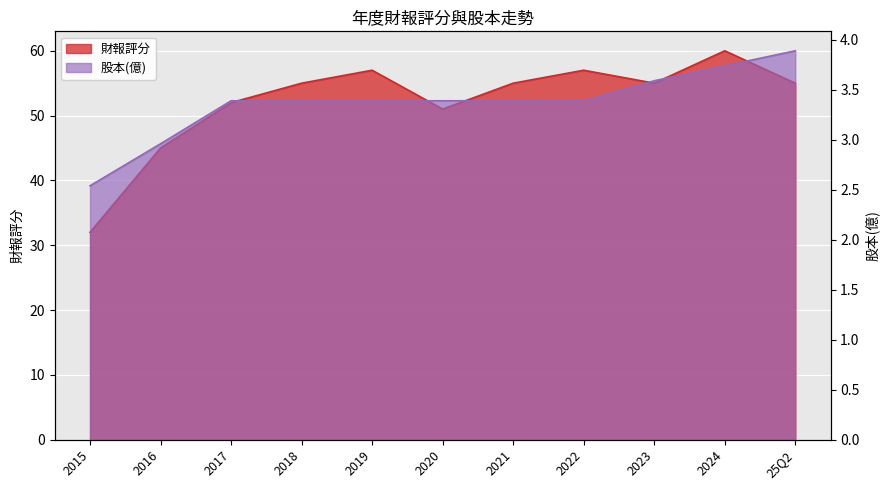

Reading right to left, transcribe all the data shown in this chart.

財報評分: 25Q2=55.0	2024=60.0	2023=55.0	2022=57.0	2021=55.0	2020=51.0	2019=57.0	2018=55.0	2017=52.0	2016=45.0	2015=32.0
股本(億): 25Q2=3.9	2024=3.7	2023=3.6	2022=3.4	2021=3.4	2020=3.4	2019=3.4	2018=3.4	2017=3.4	2016=3.0	2015=2.5